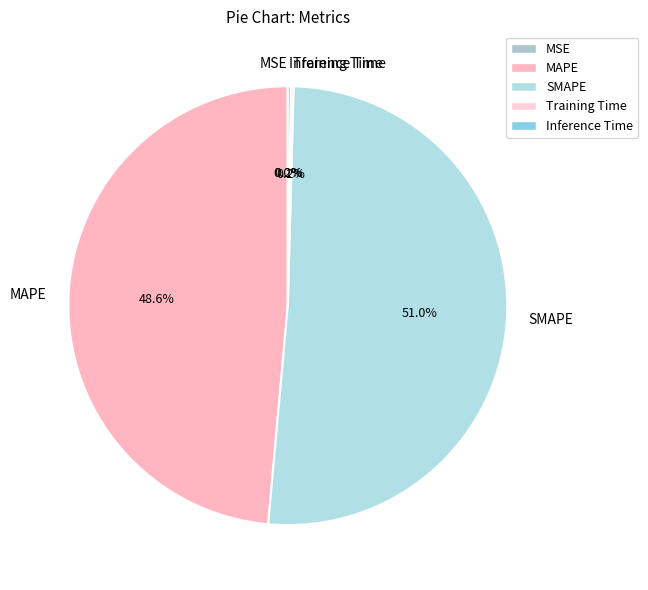

To the nearest percent, what percentage of the pie is SMAPE?

51%